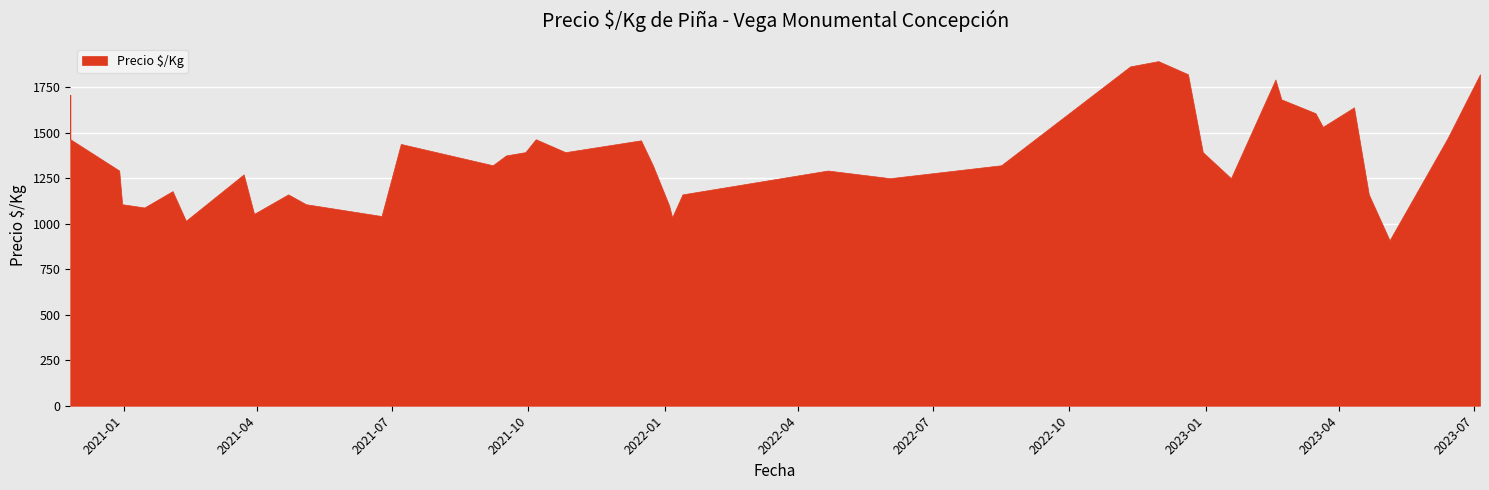

How many interior local peaks (higher than both neighbors) does the data have?

12